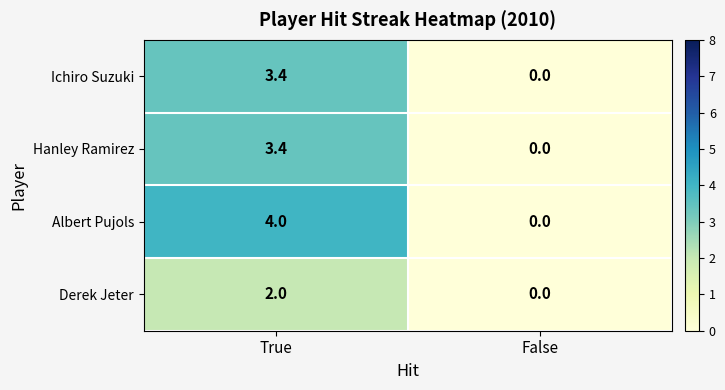

What is the difference between the Ichiro Suzuki values at False and True?

3.4